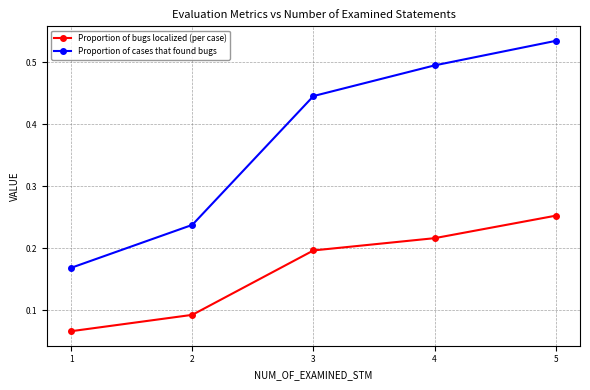

True or false: Proportion of cases that found bugs and Proportion of bugs localized (per case) intersect in this chart.

False